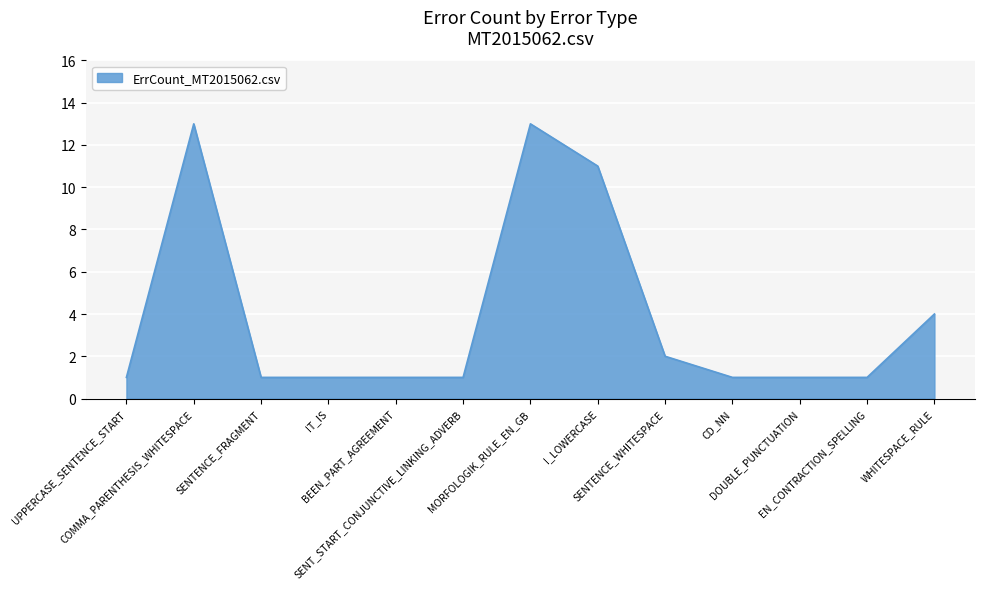

True or false: the data shows 0 at BEEN_PART_AGREEMENT.

False